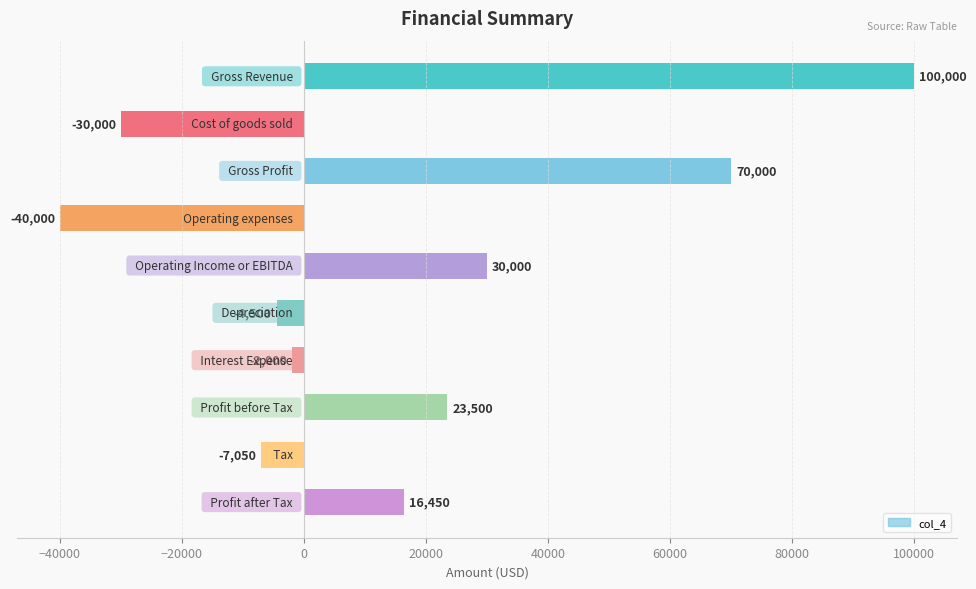

Reading top to bottom, transcribe all the data shown in this chart.

100000	-30000	70000	-40000	30000	-4500	-2000	23500	-7050	16450